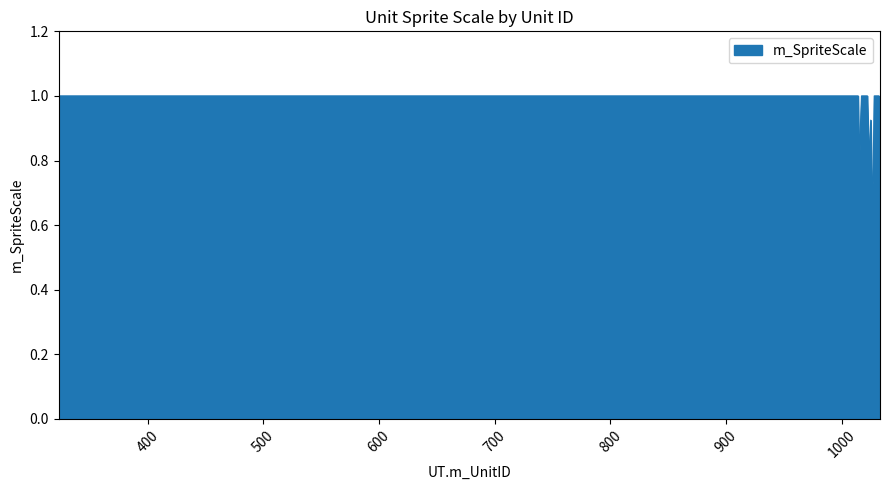

What is the minimum value shown in the chart?

0.7